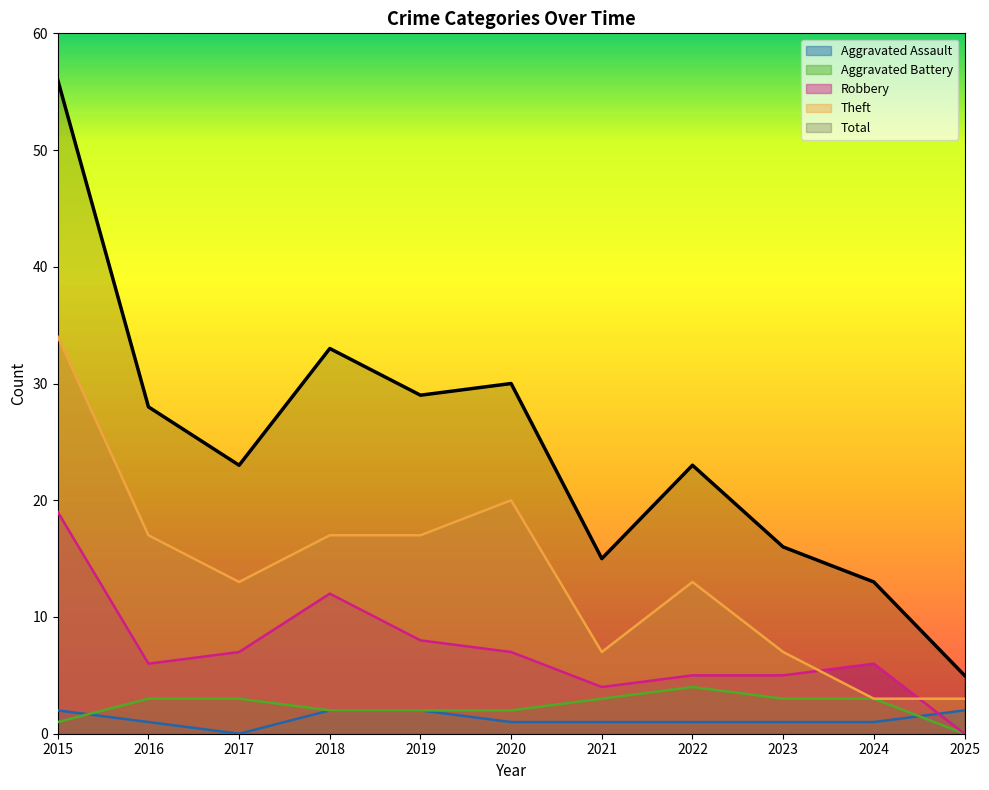

Reading left to right, what are all the values shown in this chart?

Aggravated Assault: 2015=2	2016=1	2017=0	2018=2	2019=2	2020=1	2021=1	2022=1	2023=1	2024=1	2025=2
Aggravated Battery: 2015=1	2016=3	2017=3	2018=2	2019=2	2020=2	2021=3	2022=4	2023=3	2024=3	2025=0
Robbery: 2015=19	2016=6	2017=7	2018=12	2019=8	2020=7	2021=4	2022=5	2023=5	2024=6	2025=0
Theft: 2015=34	2016=17	2017=13	2018=17	2019=17	2020=20	2021=7	2022=13	2023=7	2024=3	2025=3
Total: 2015=56	2016=28	2017=23	2018=33	2019=29	2020=30	2021=15	2022=23	2023=16	2024=13	2025=5